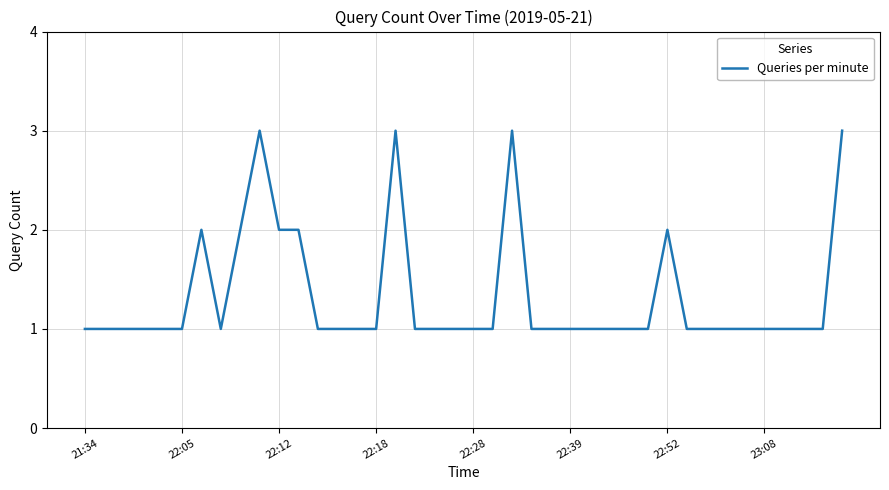

What is the maximum value shown in the chart?

3